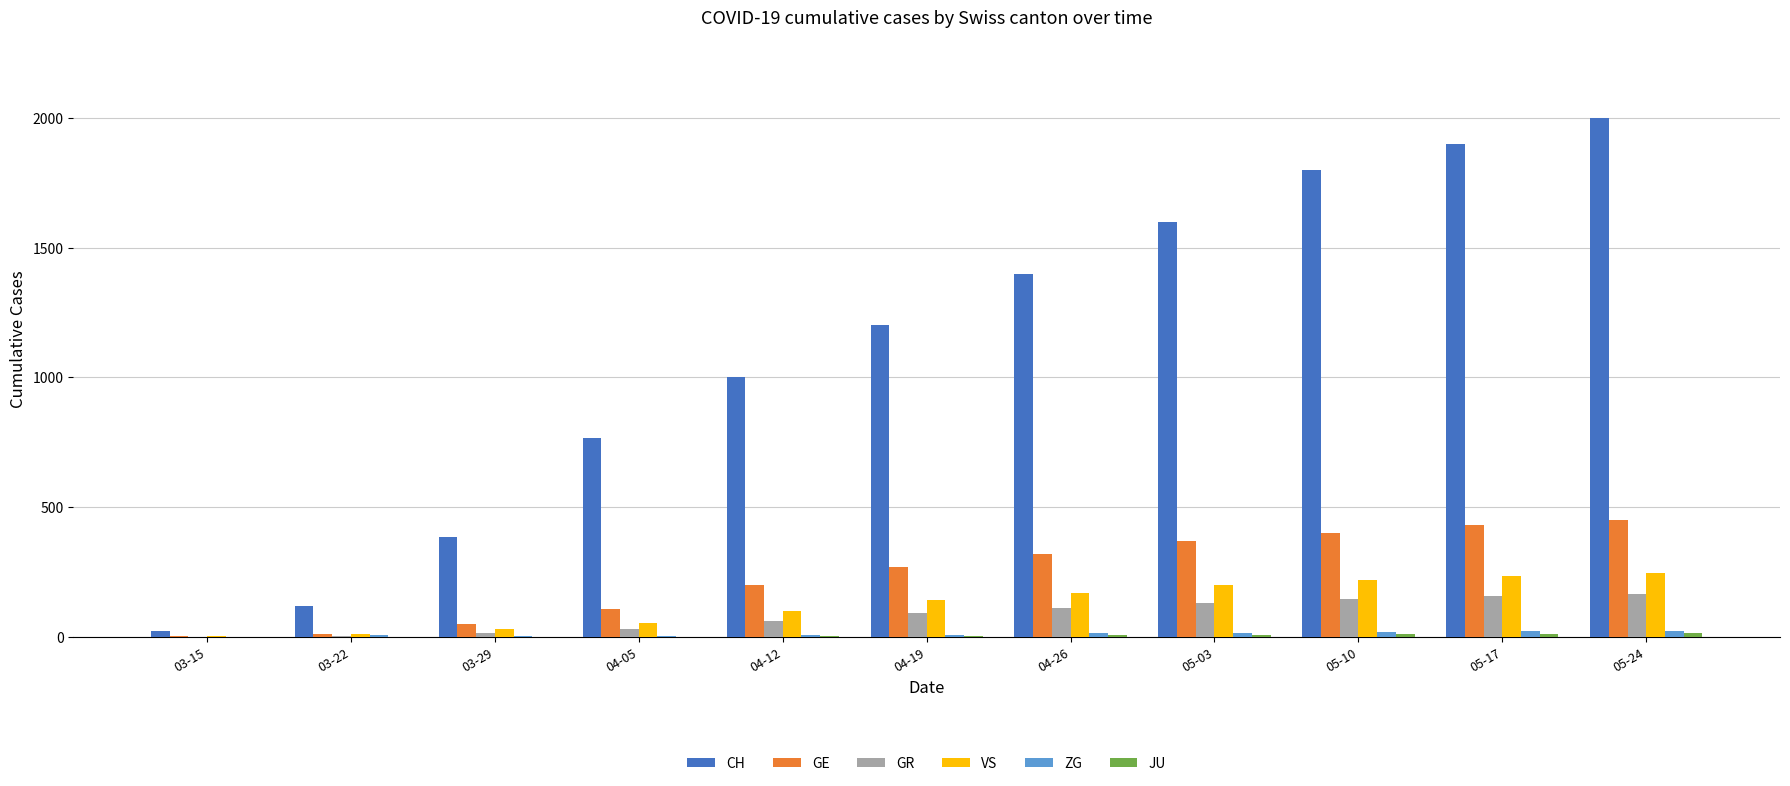

What is the sum of all GE values?

2608